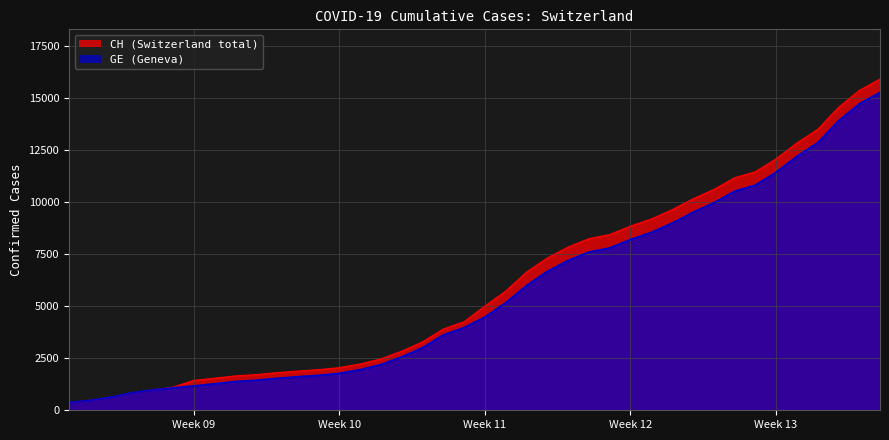

What are all the series names shown in the legend?

CH, GE